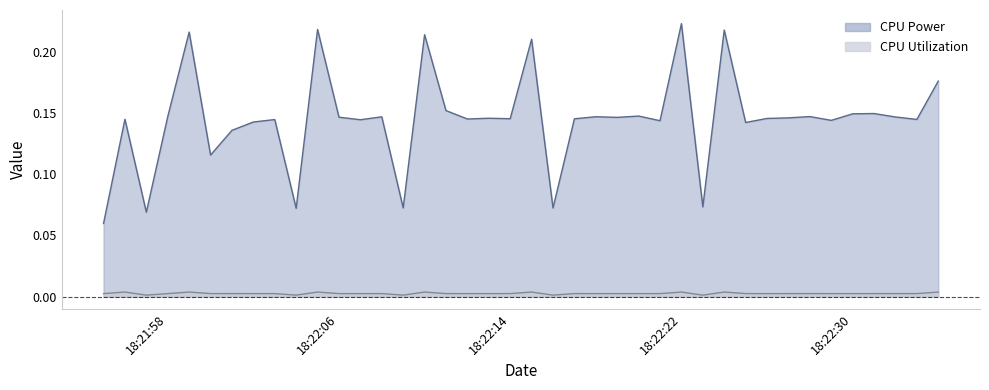

Which series has the widest spread of values?

CPU Power